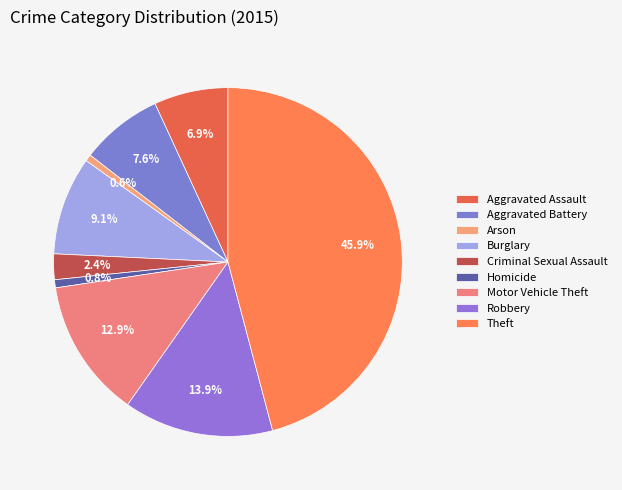

Do Theft and Robbery together represent more than half of the pie?

Yes